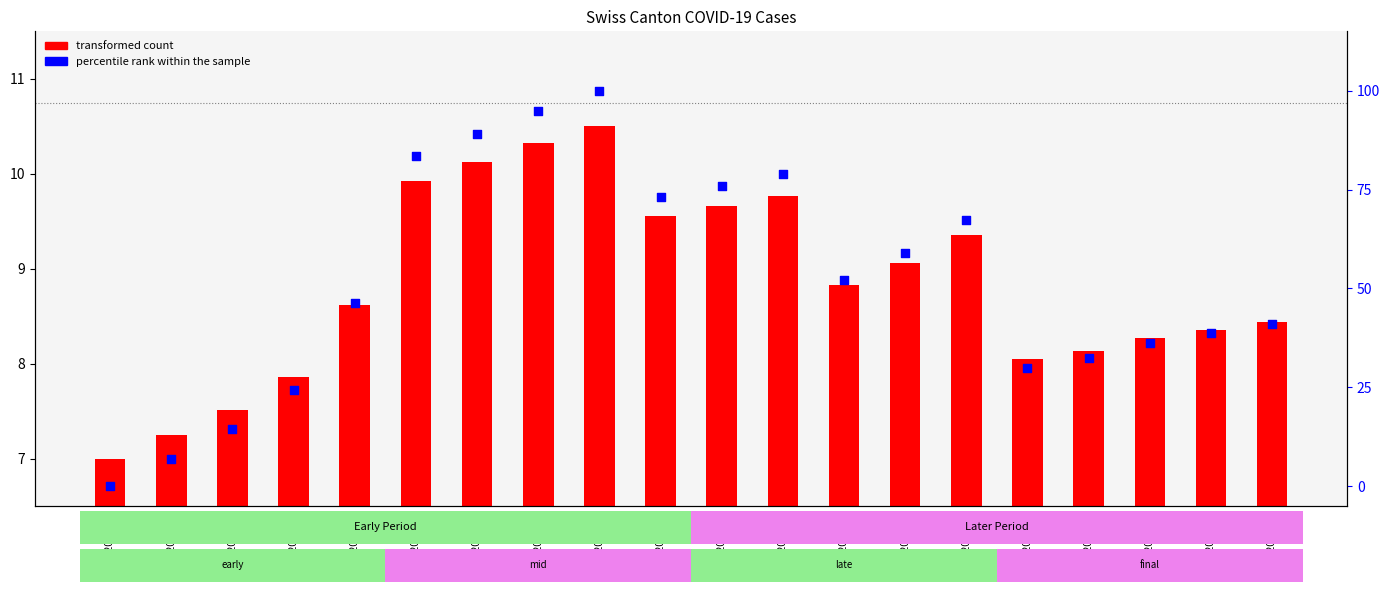

Is the value of percentile rank within the sample at 2020-07-05 greater than the value of transformed count at 2020-07-03?

Yes